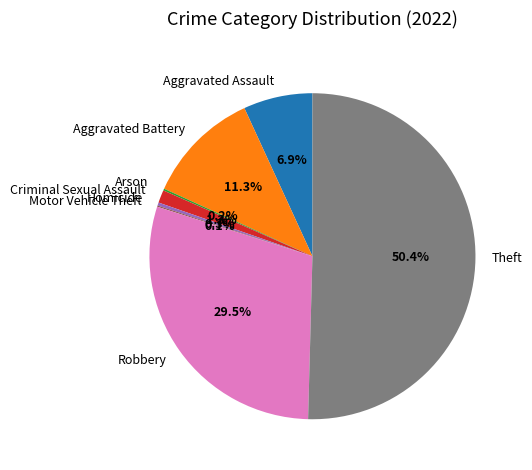

Is the sum of Aggravated Battery and Criminal Sexual Assault greater than half?

No